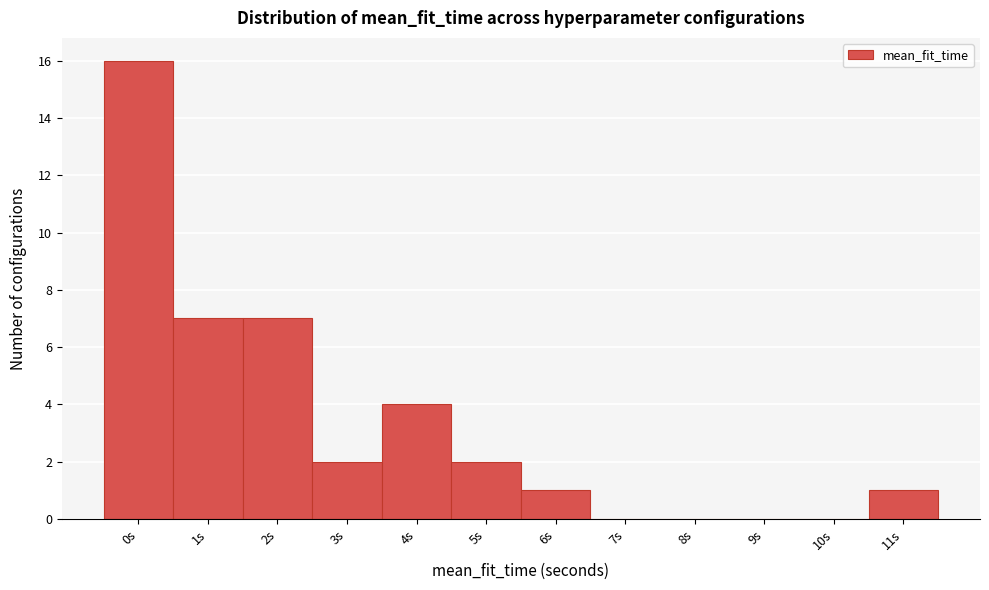

Reading left to right, extract all data points from this chart.

0s=16	1s=7	2s=7	3s=2	4s=4	5s=2	6s=1	7s=0	8s=0	9s=0	10s=0	11s=1